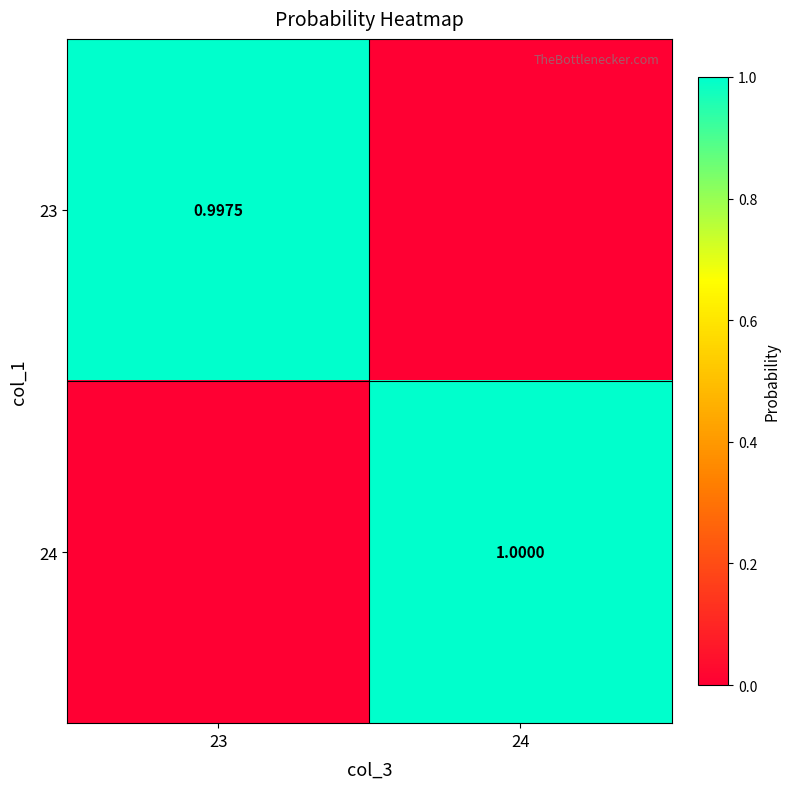

The 24 series shows -0.7 at 23. True or false?

False